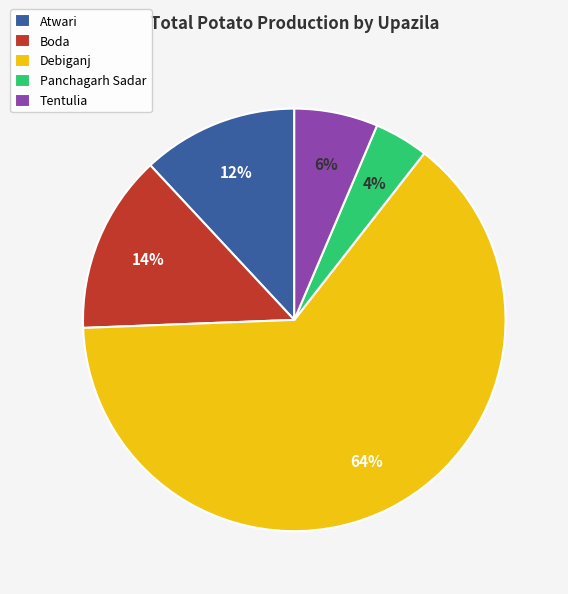

What percentage is the Atwari slice, to the nearest percent?

12%